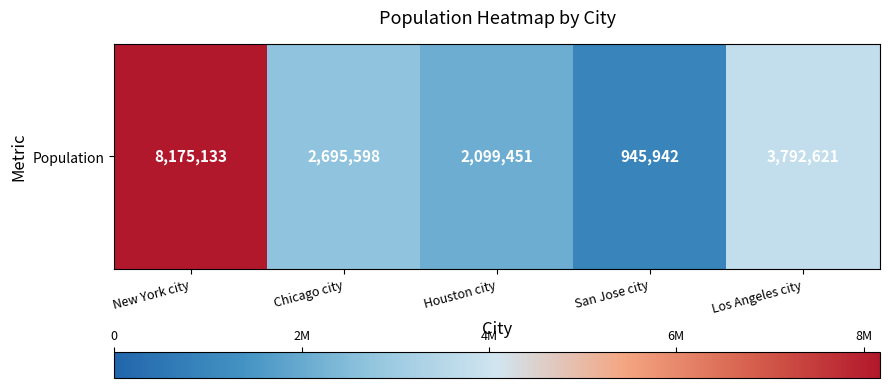

List the labels in order of value, largest first.

New York city, Los Angeles city, Chicago city, Houston city, San Jose city